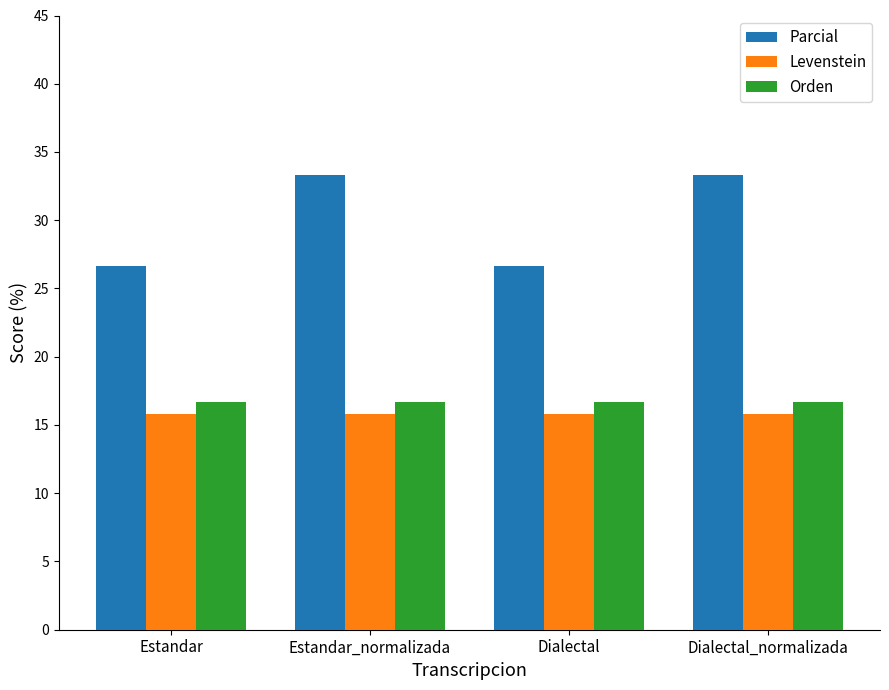

Is it true that Orden equals 16.7 at Estandar?

True